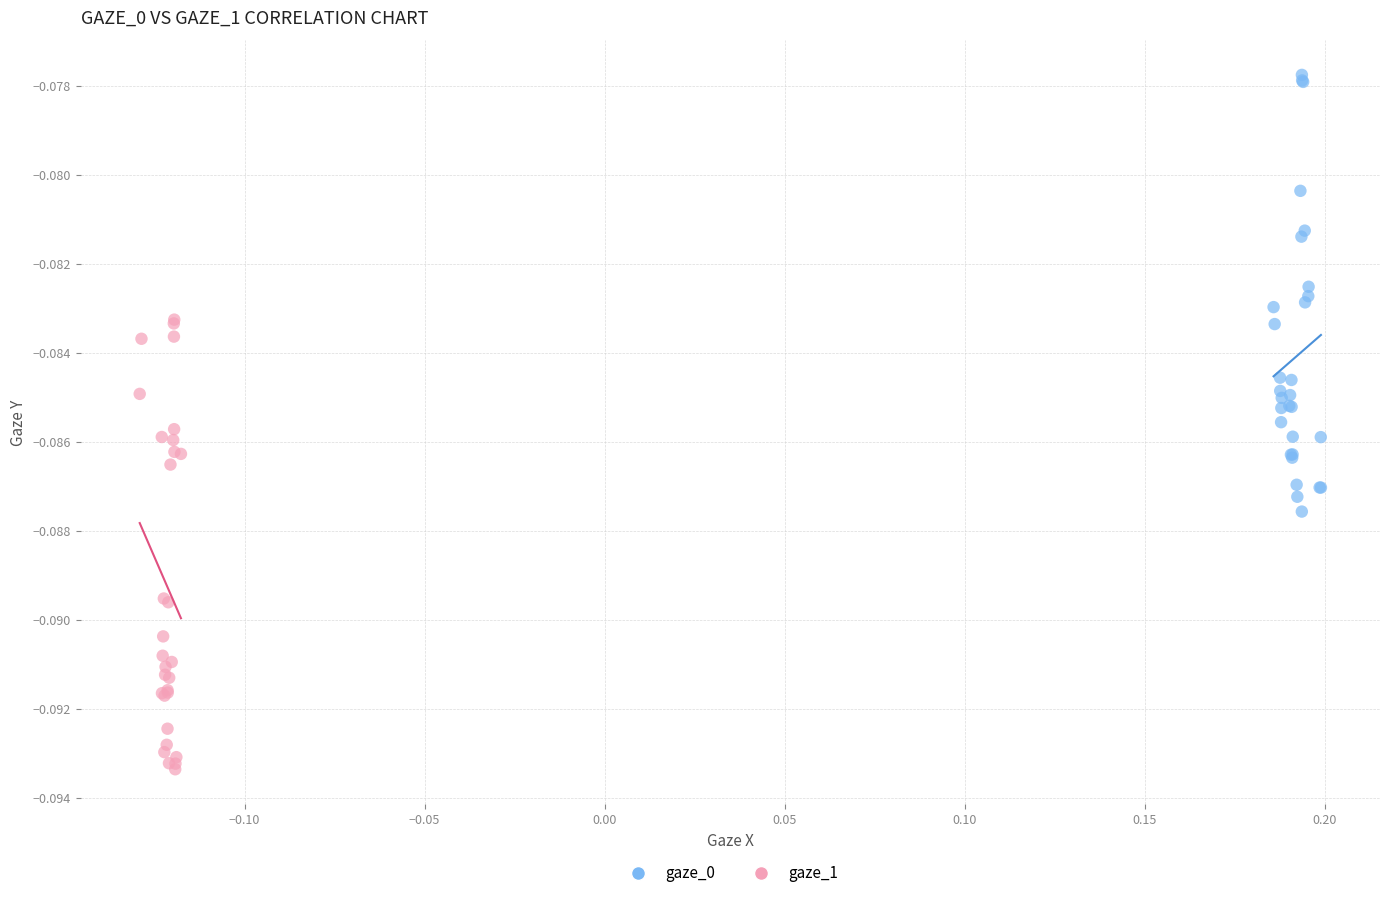

Which series contains the highest Y value?

gaze_0